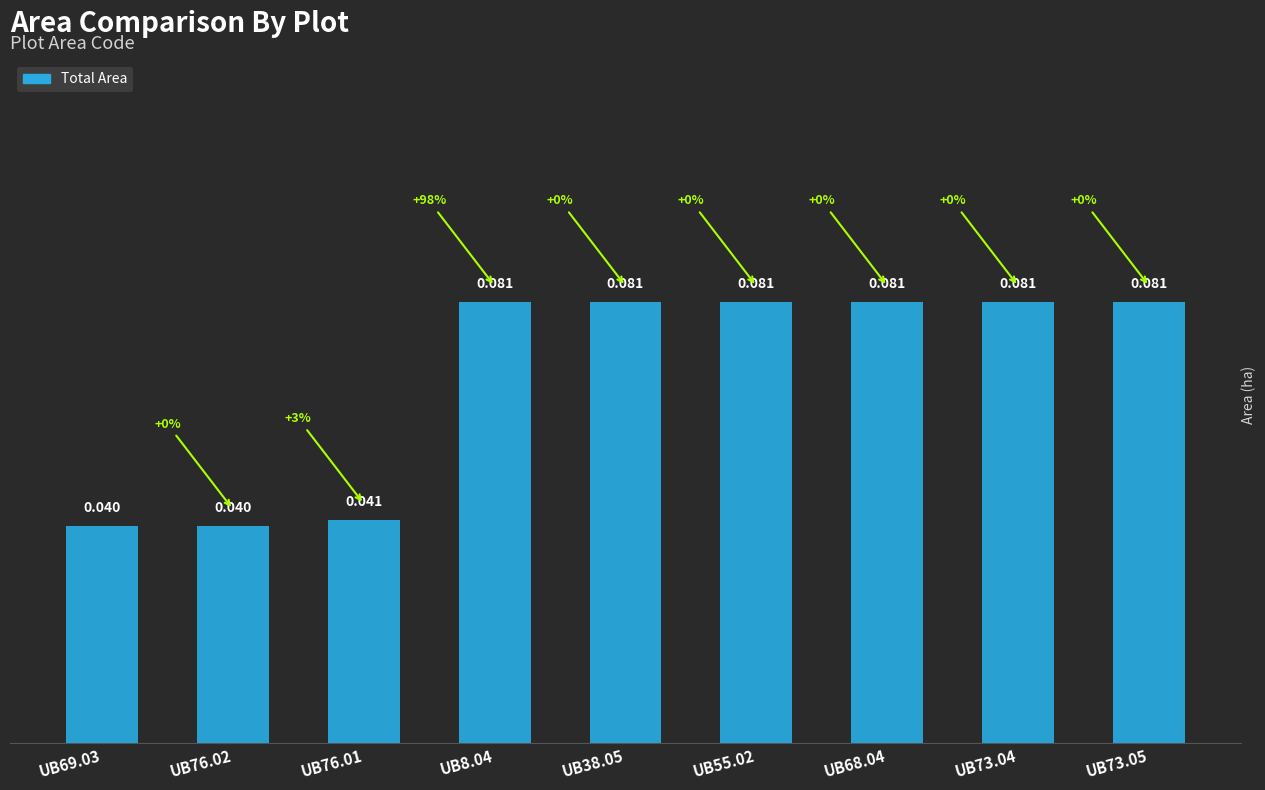

List the labels in order of value, largest first.

UB8.04, UB38.05, UB55.02, UB68.04, UB73.04, UB73.05, UB76.01, UB69.03, UB76.02